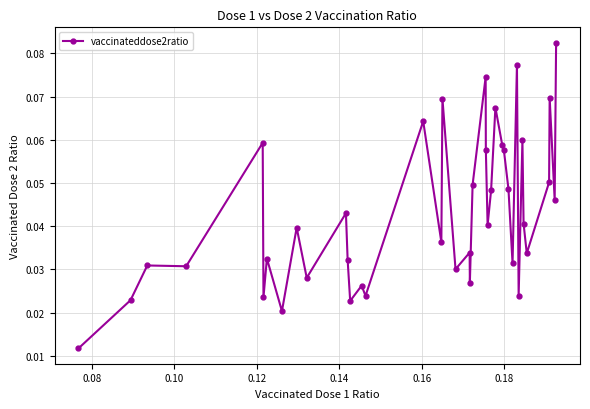

How many values are between 0 and 1?

40